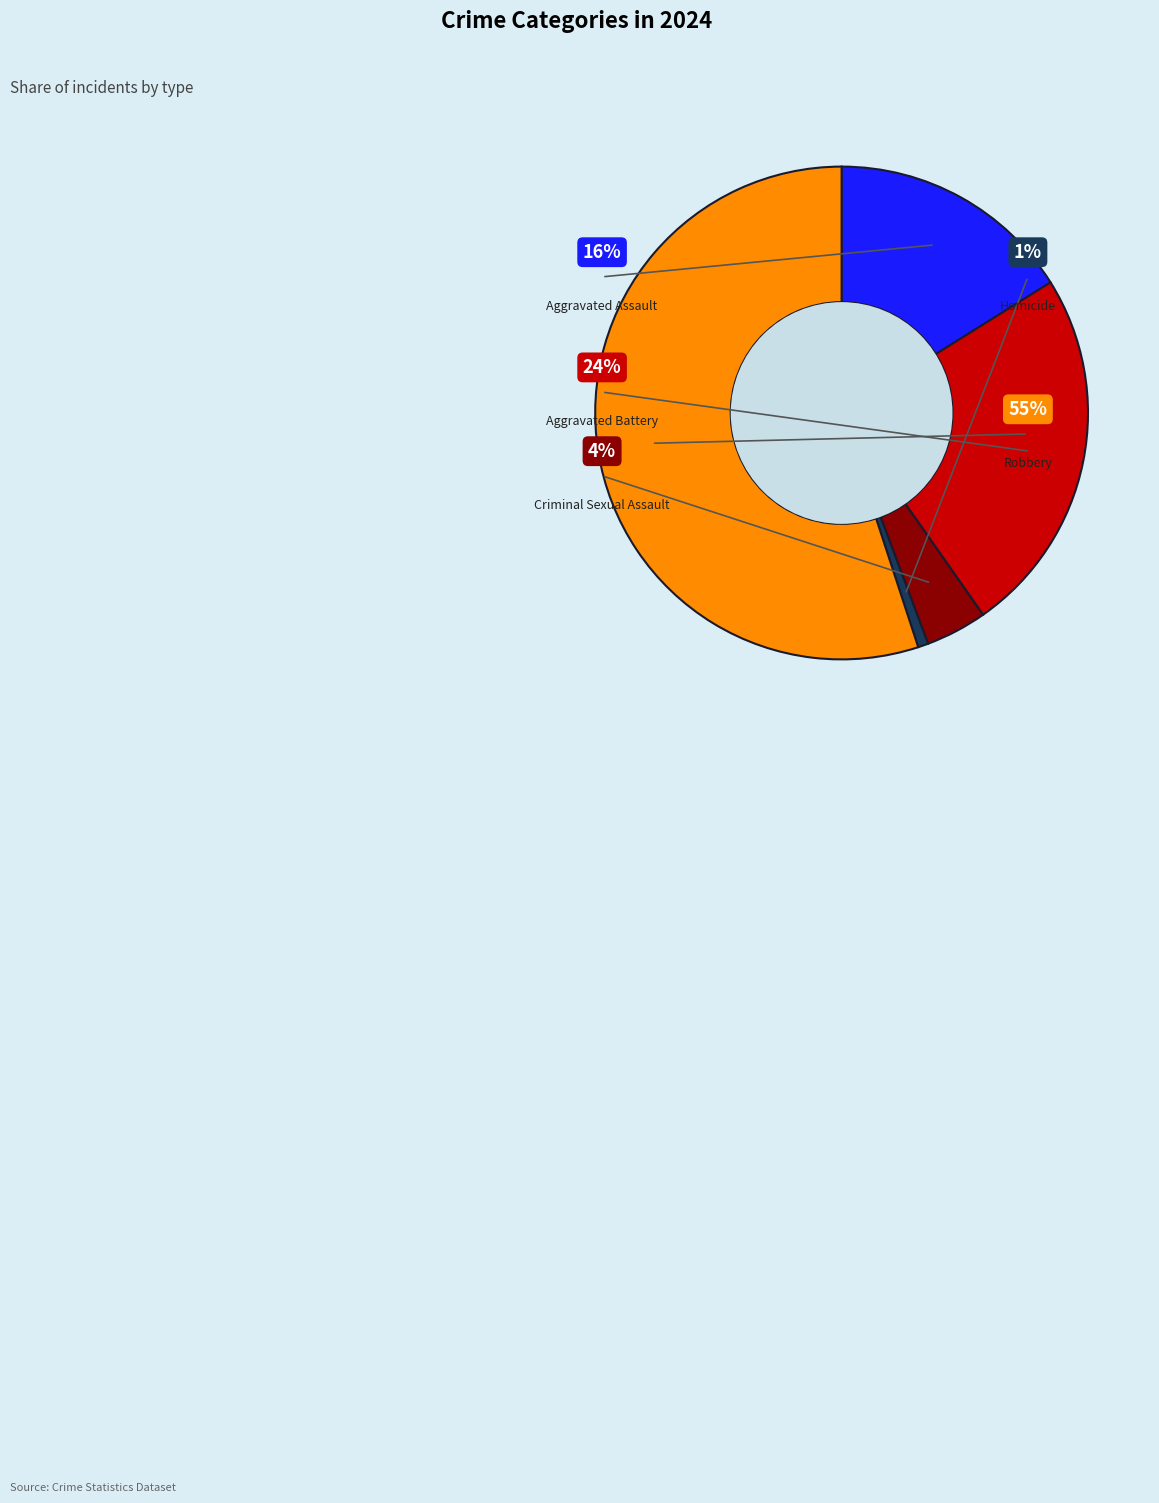

To the nearest percent, what percentage of the pie is Criminal Sexual Assault?

4%